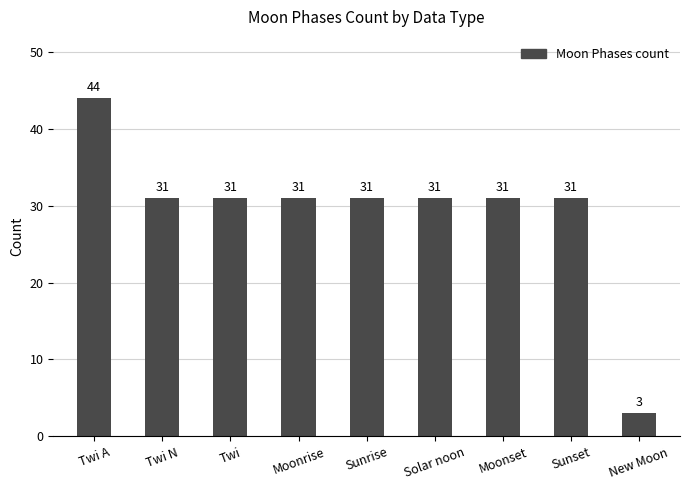

What is the average value?

29